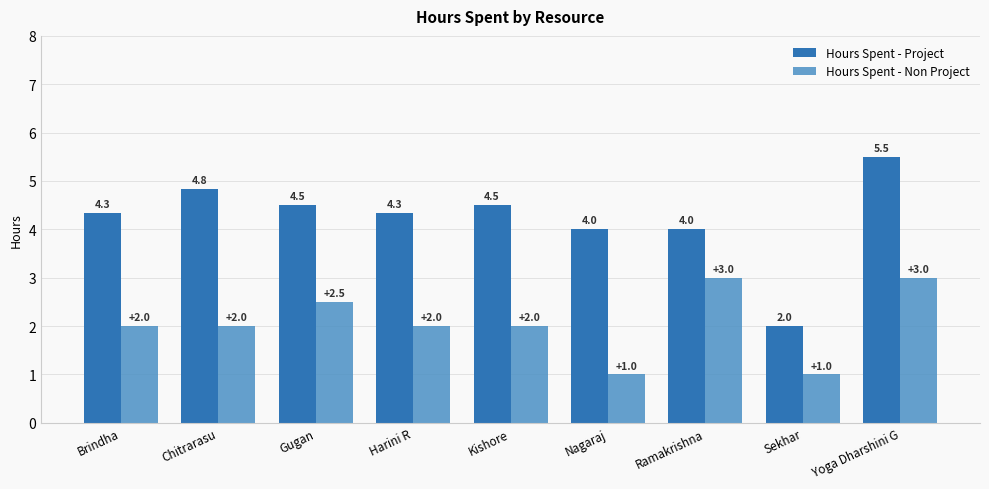

What value does the Hours Spent - Non Project series have at Yoga Dharshini G?

3.0